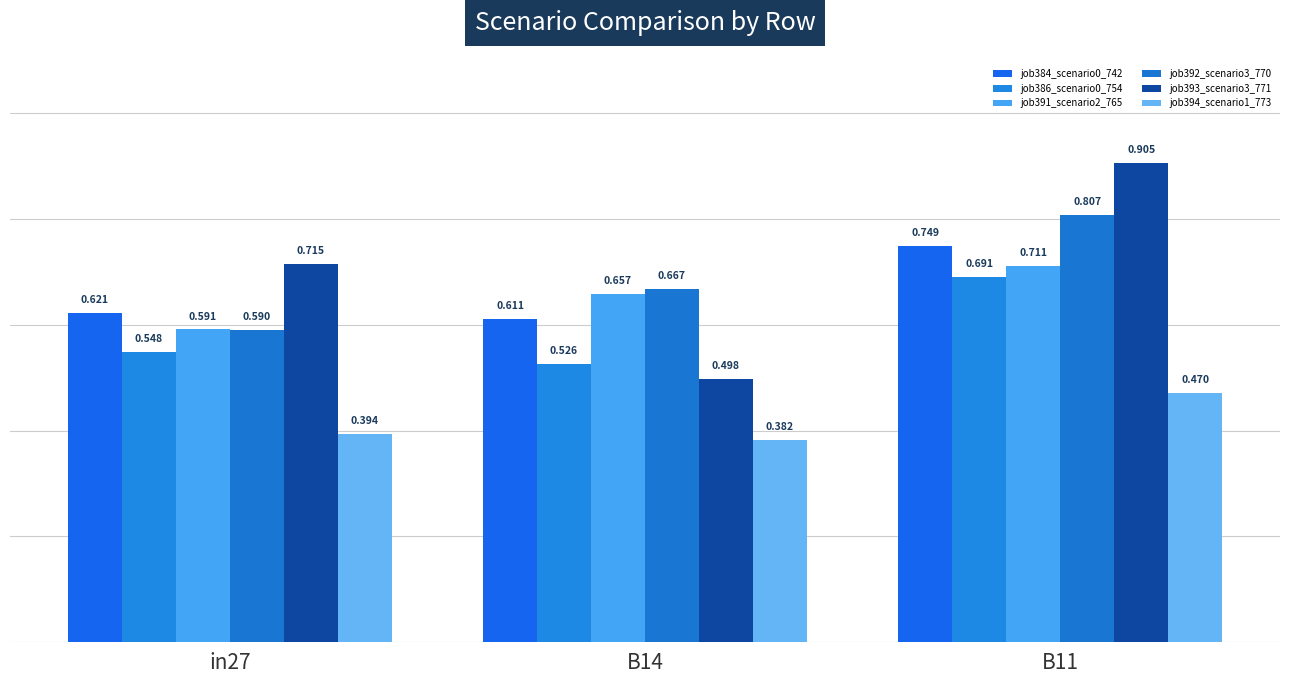

Which series has the largest total across all categories?

job393_scenario3_771